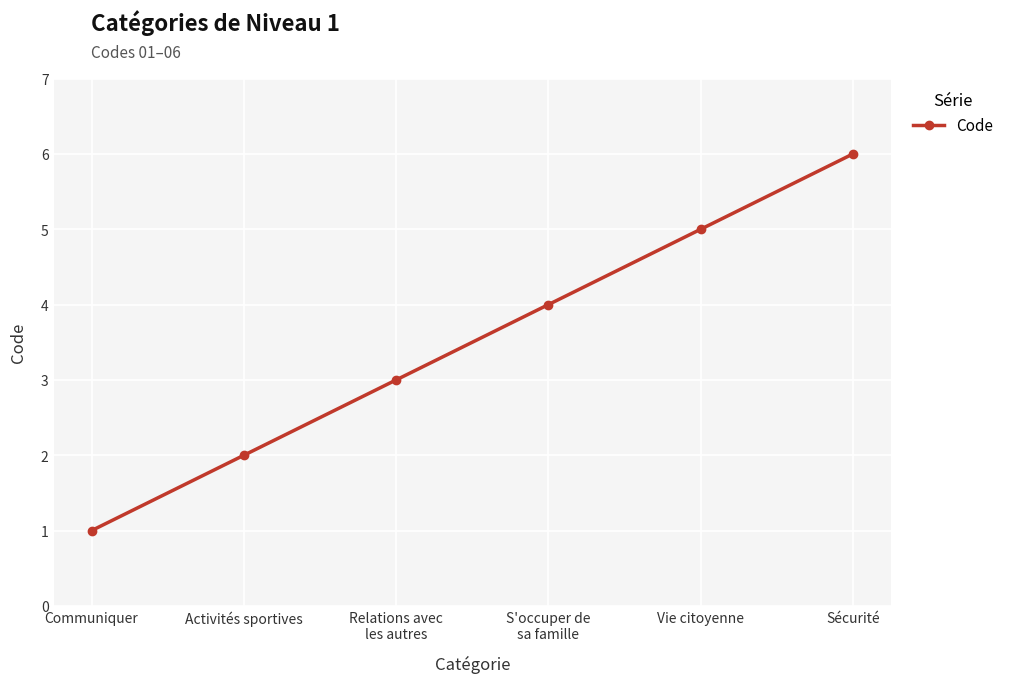

Which label corresponds to the largest value in the chart?

Sécurité